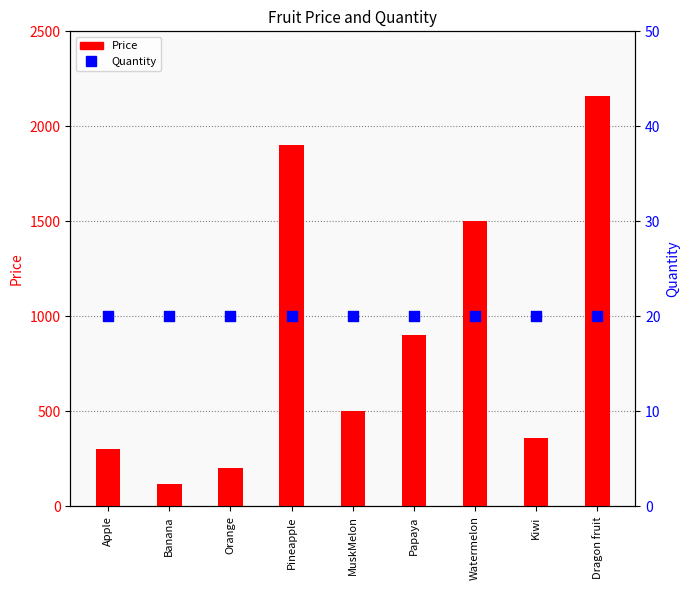

Which series has the widest spread of Y values?

Price